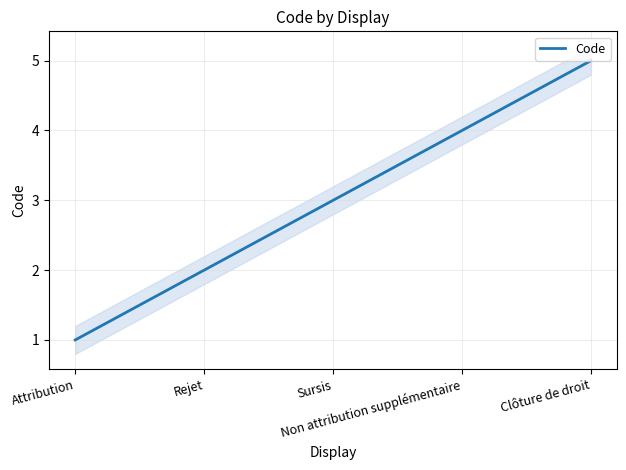

What is the label of the 5th point from the right?

Attribution